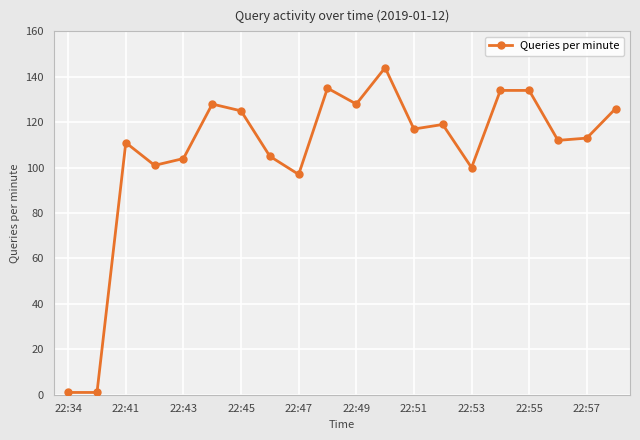

Does the chart display data point markers on the line(s)?

Yes